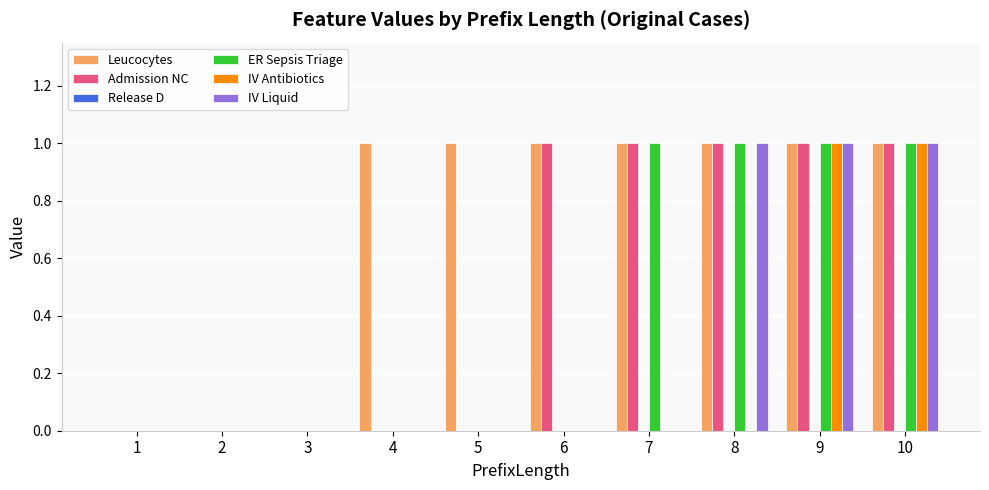

Which series has the largest total across all categories?

Leucocytes